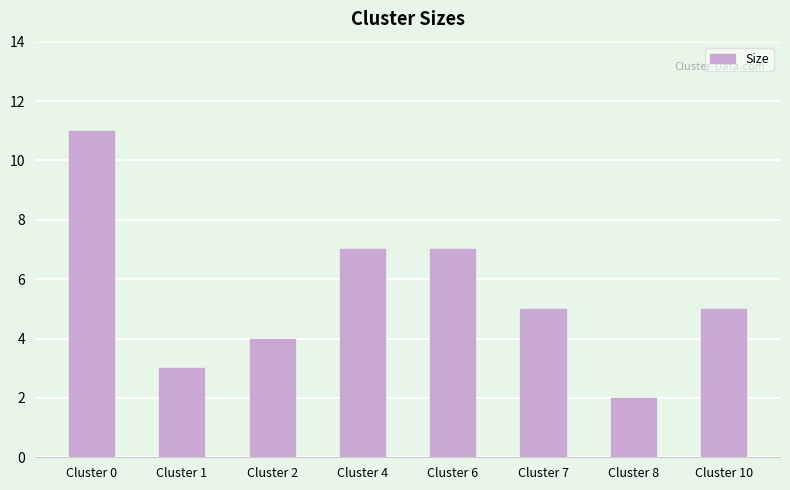

What is the maximum value shown in the chart?

11